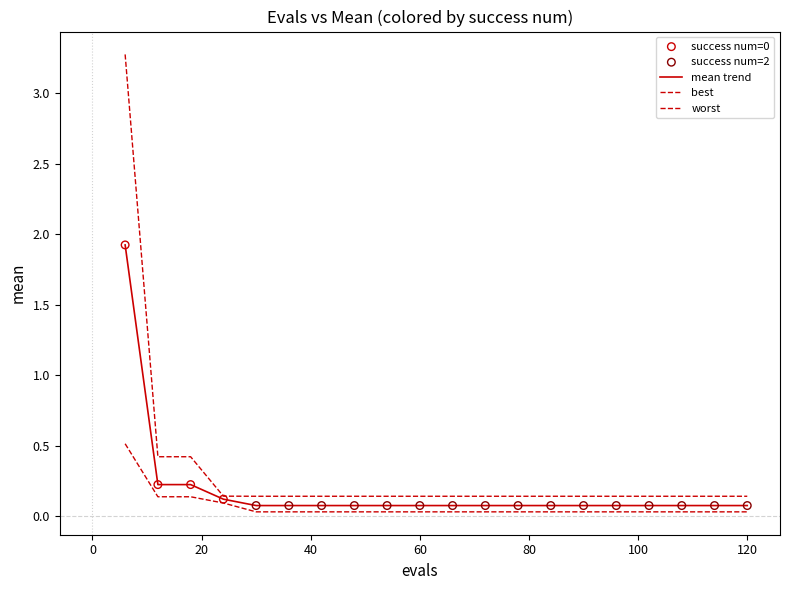

Is this an area chart (filled region under the line)?

No